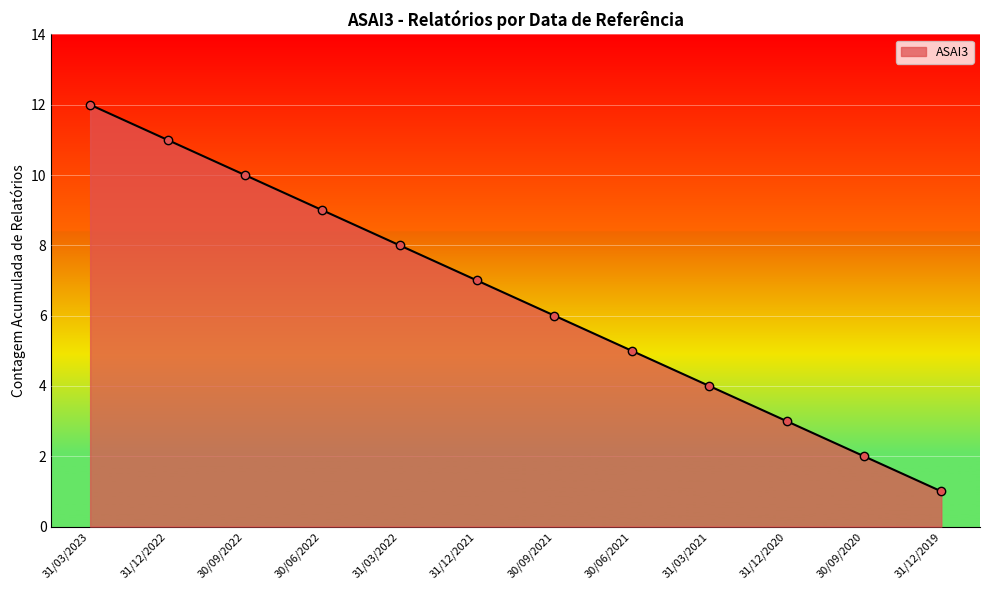

True or false: the data shows 4 at 31/03/2021.

True